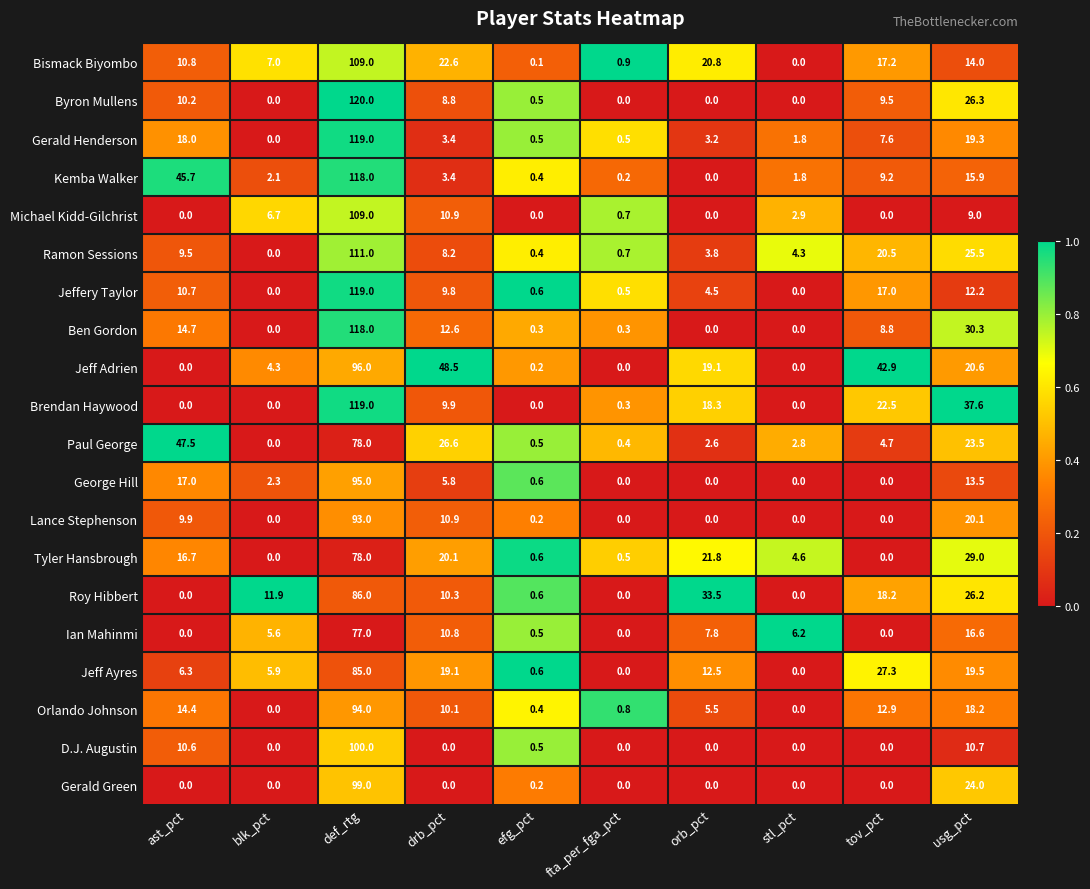

At which category is the sum across all series the highest?

def_rtg